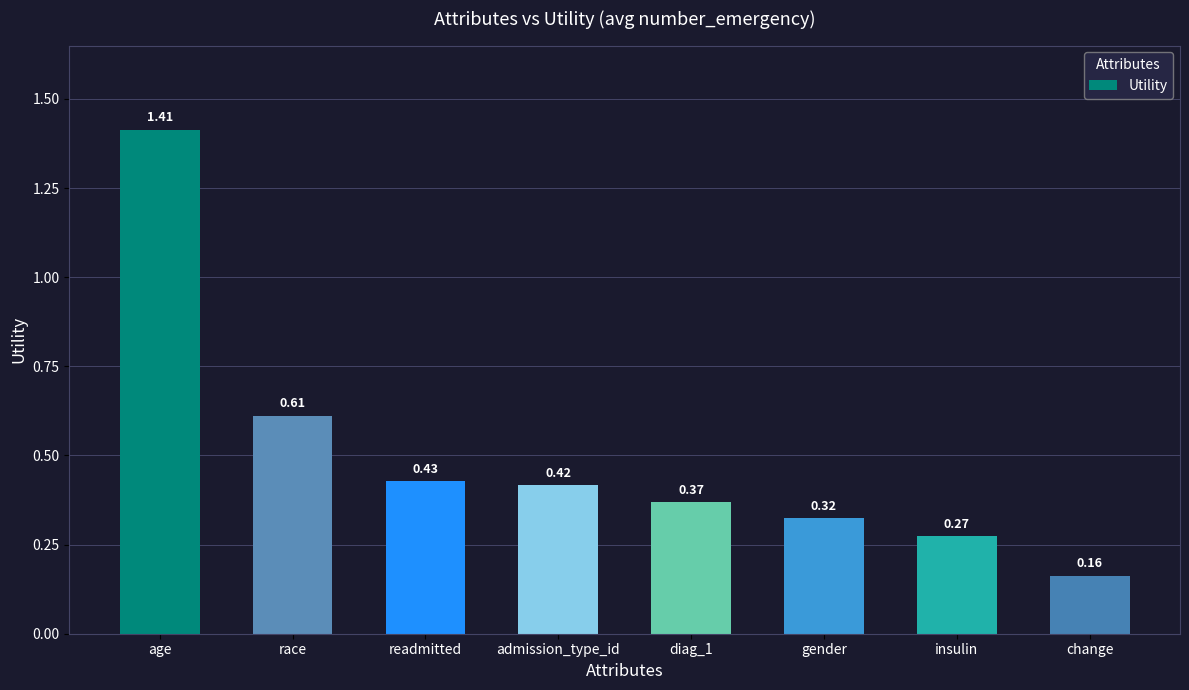

What is the sum of the values at age and insulin?

1.7